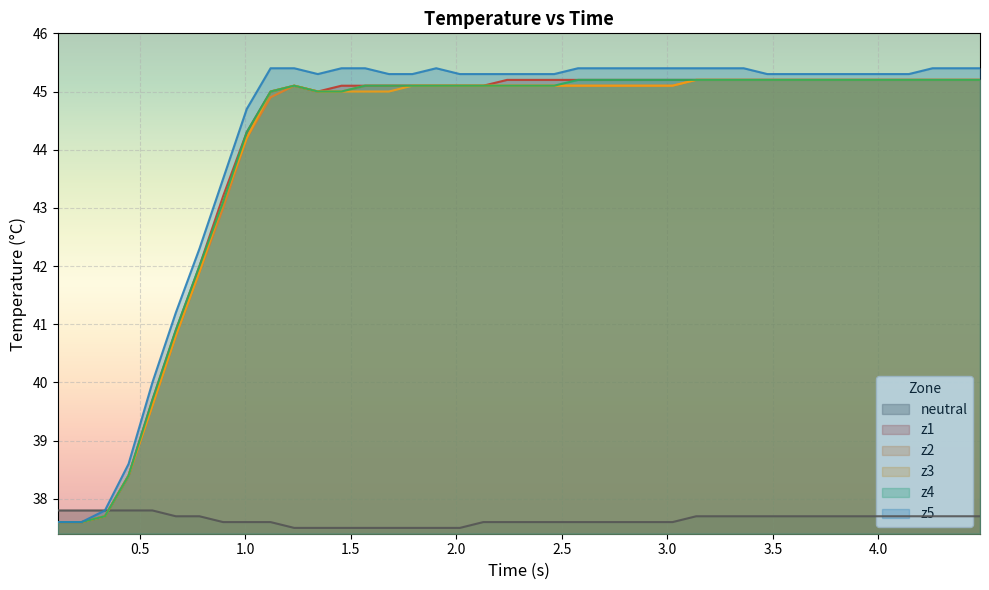

Which series has the largest range (max minus min)?

z5